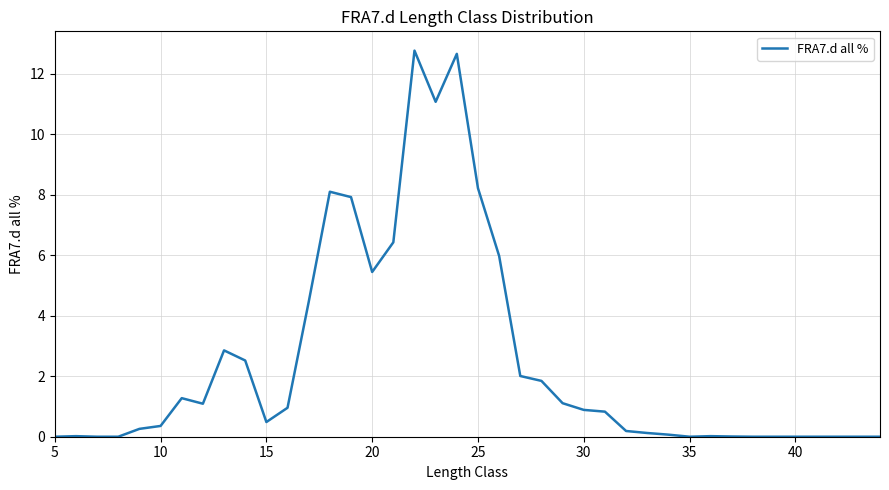

What is the difference between the maximum and minimum values?

12.8